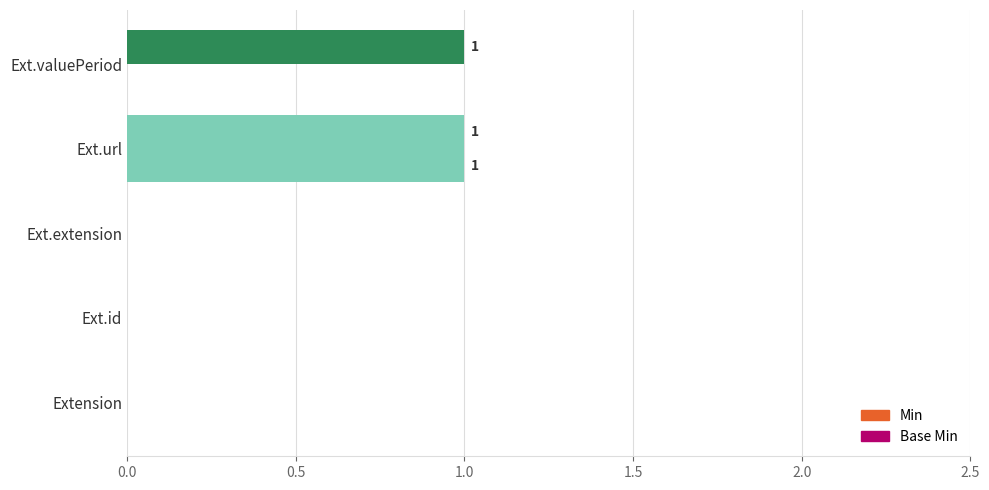

Which series has the largest total across all categories?

Min